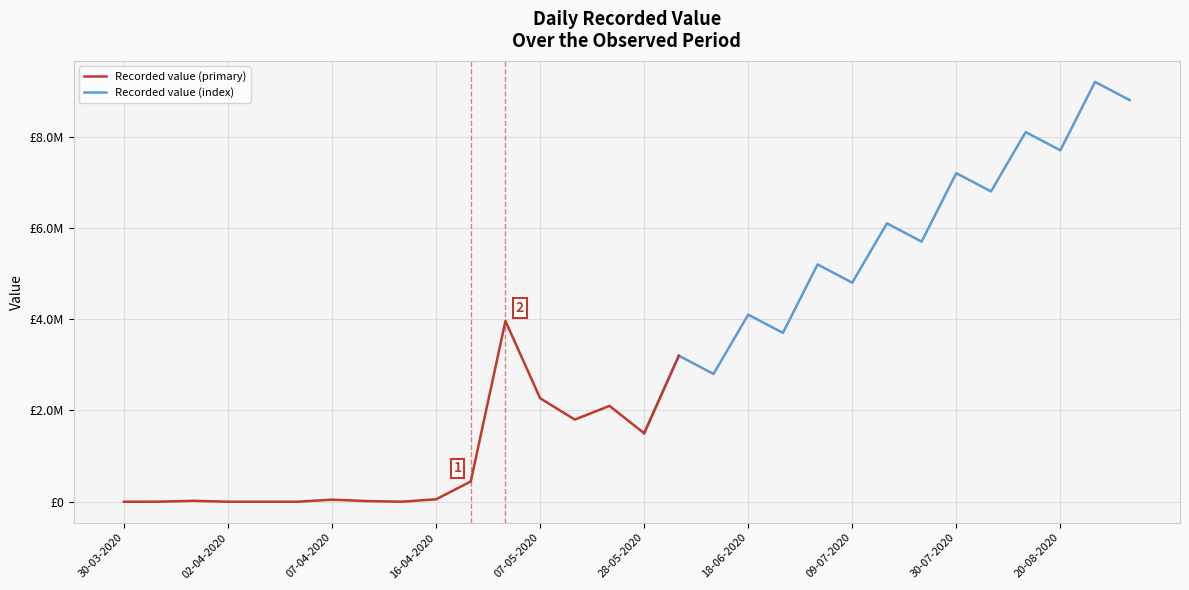

How many values exceed 2800000?

14